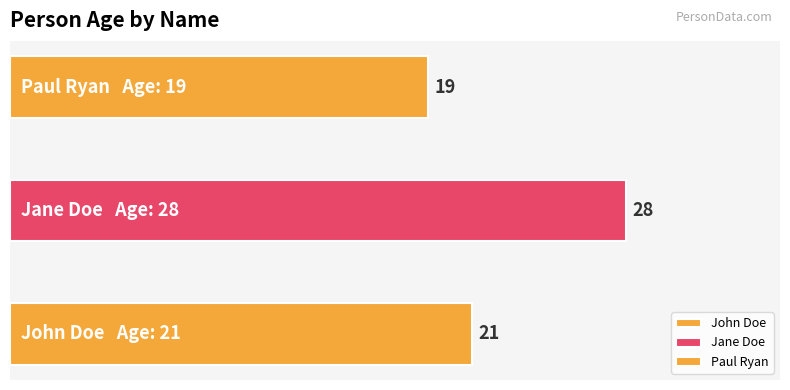

Count the values in the range 19 to 28.

3